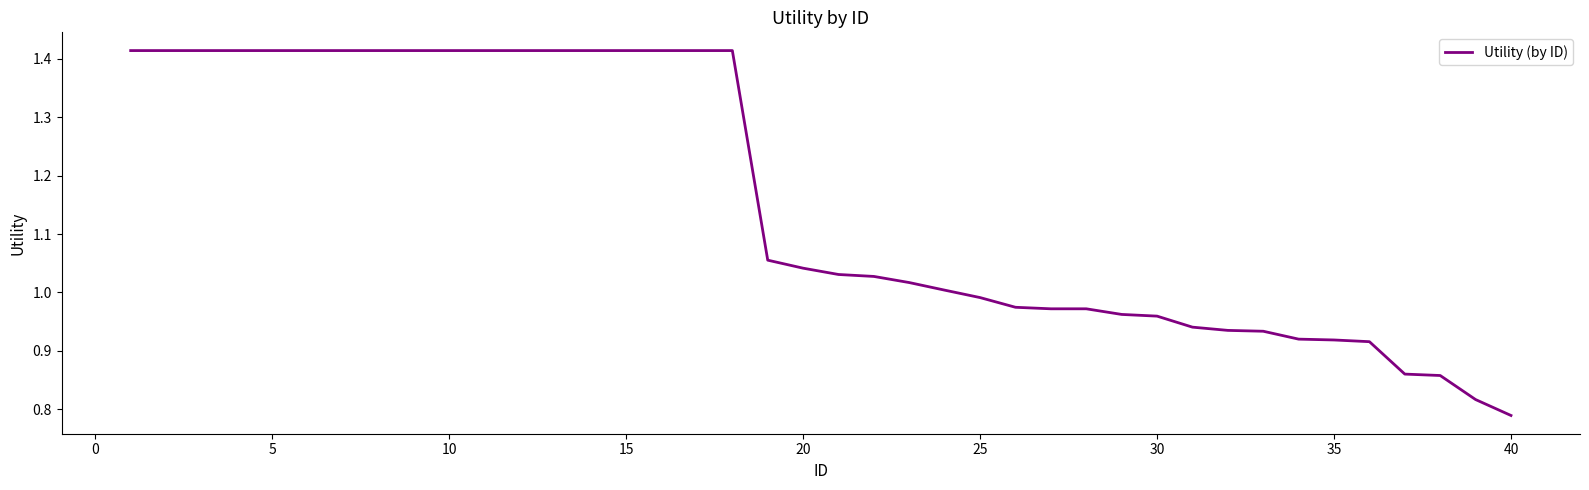

What is the difference between the maximum and minimum values?

0.6